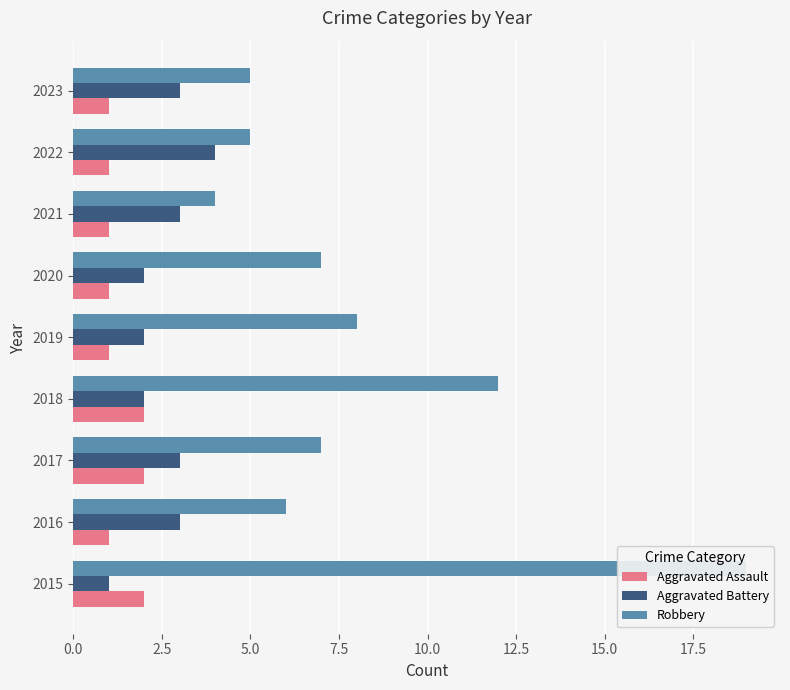

Rank the series by their maximum value, from highest to lowest.

Robbery, Aggravated Battery, Aggravated Assault